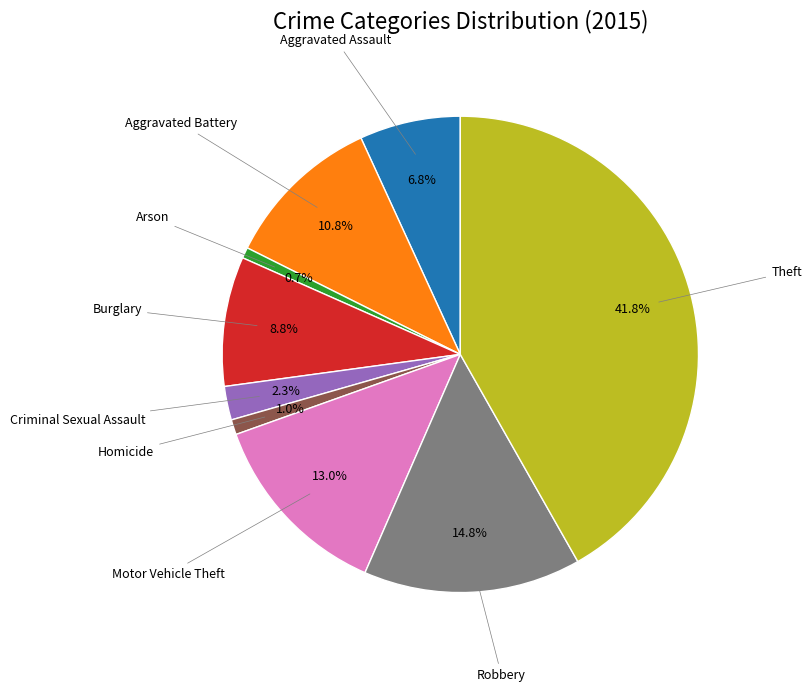

To the nearest percent, what is the difference between the largest and smallest slice percentages?

41%